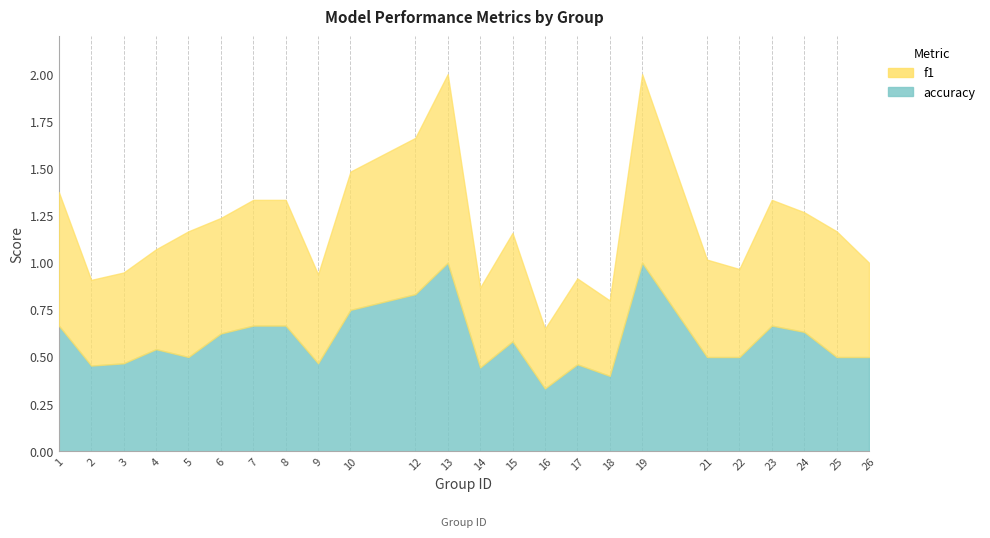

Between 4 and 9, which series saw the biggest shift?

accuracy